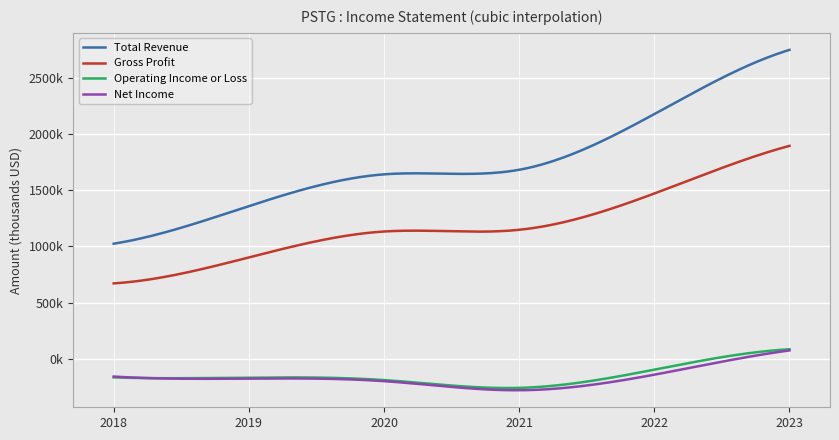

At how many categories does at least one series exceed 362690?

6